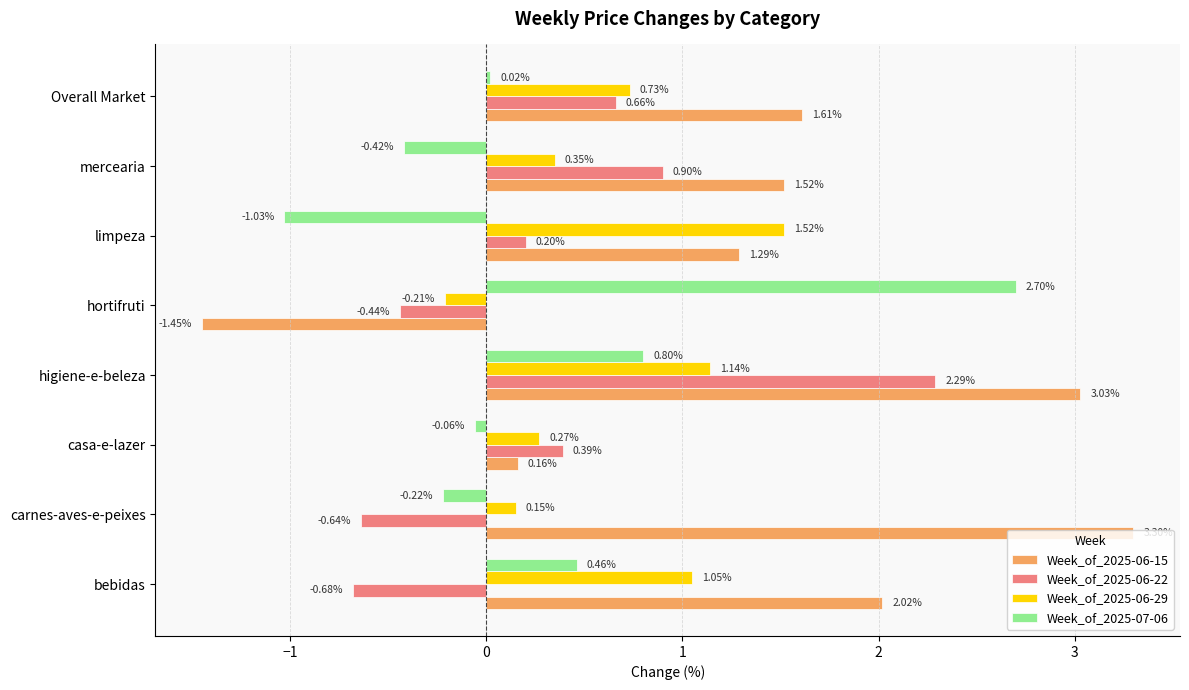

Which series has the largest total across all categories?

Week_of_2025-06-15